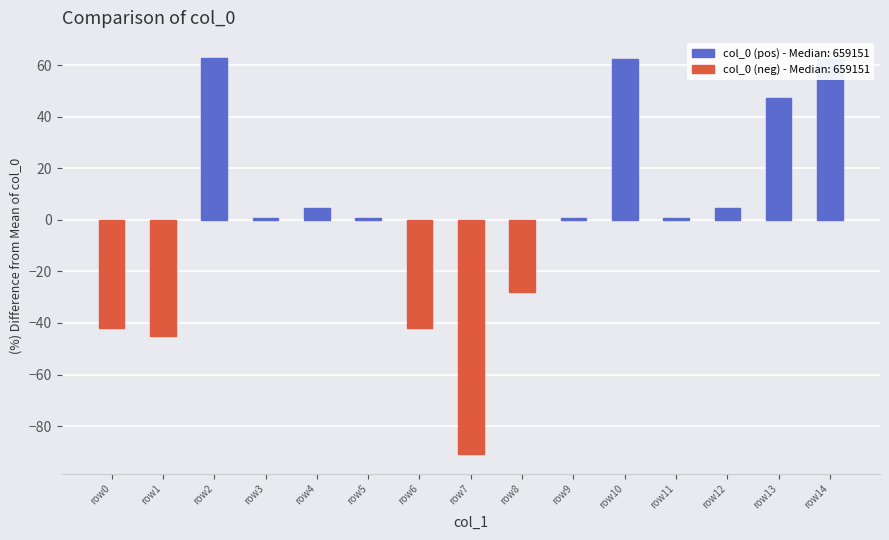

What is the smallest value displayed?

-90.7